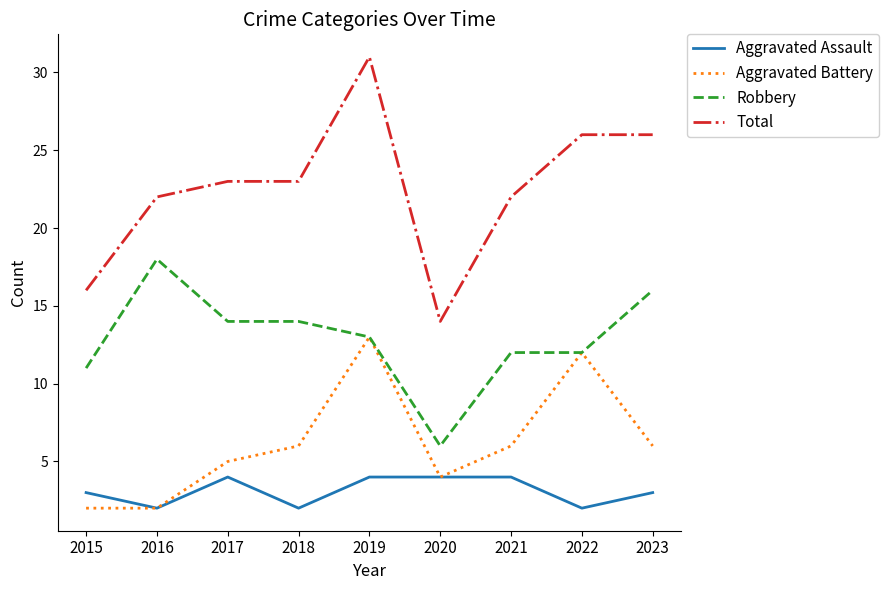

What is the difference between the maximum and minimum values in the Aggravated Battery series?

11